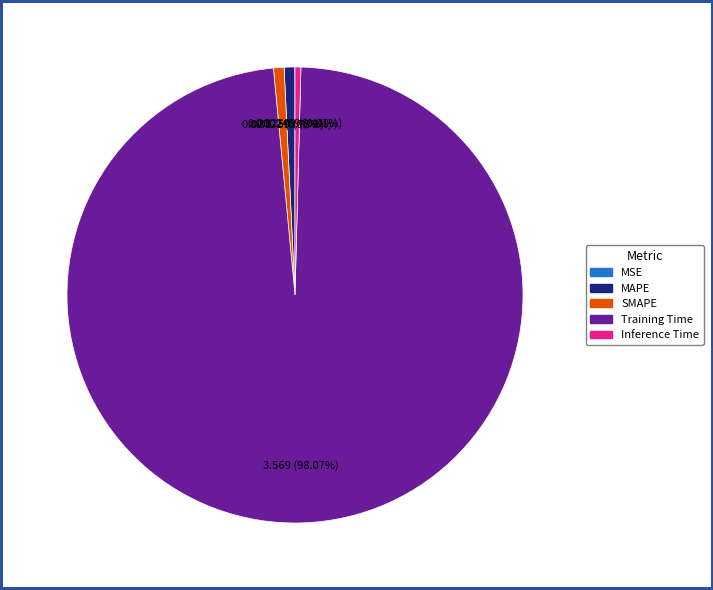

Does any single category account for the majority?

Yes